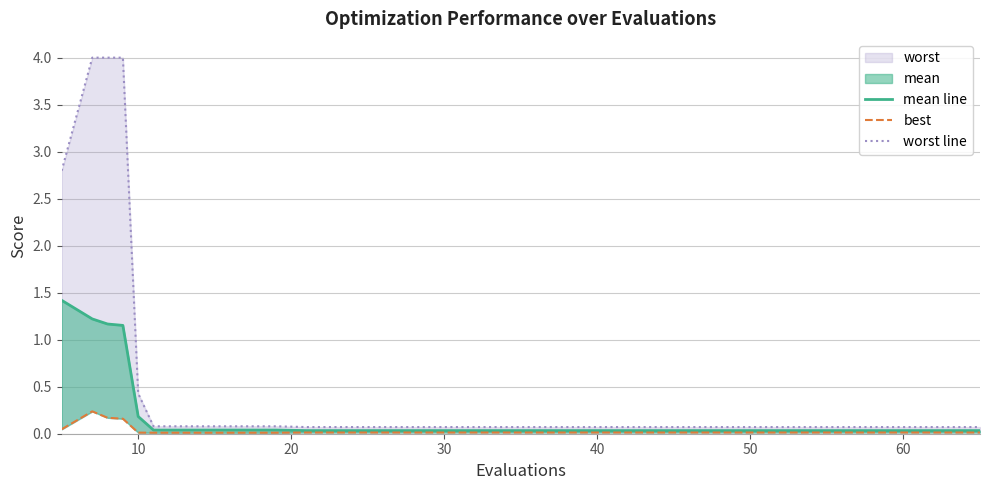

True or false: best and mean line cross at least once.

False